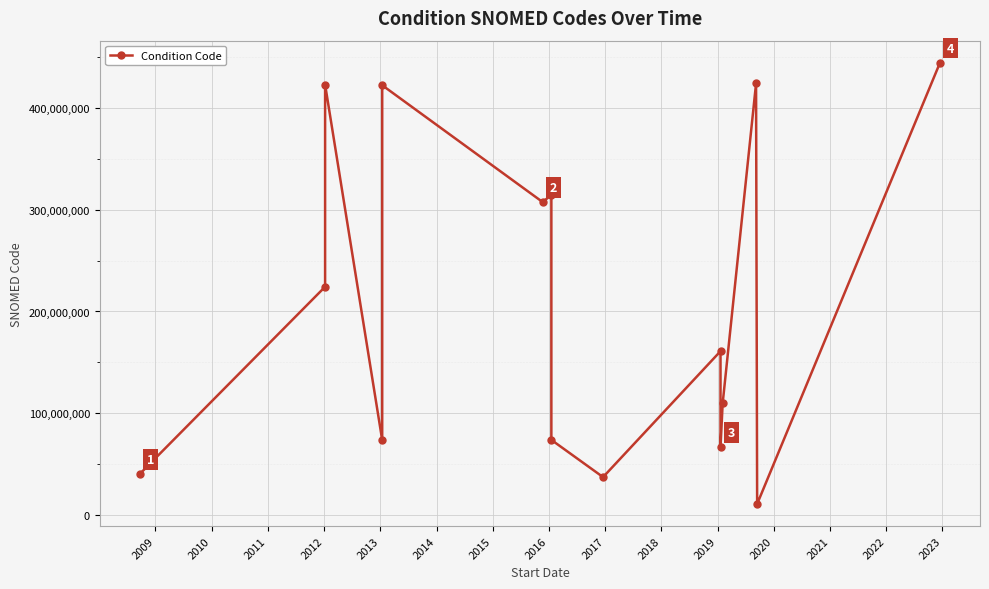

Which has a higher value, 2020 or 2010?

2020